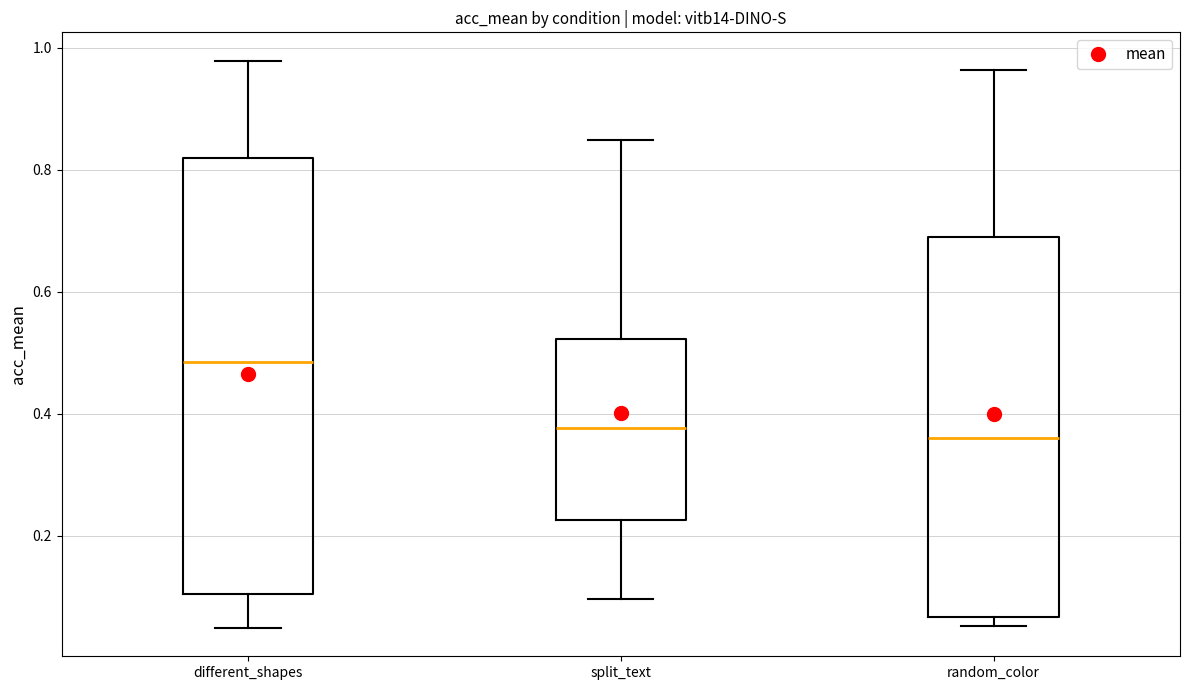

Which box is the tallest, from its lower edge to its upper edge?

different_shapes